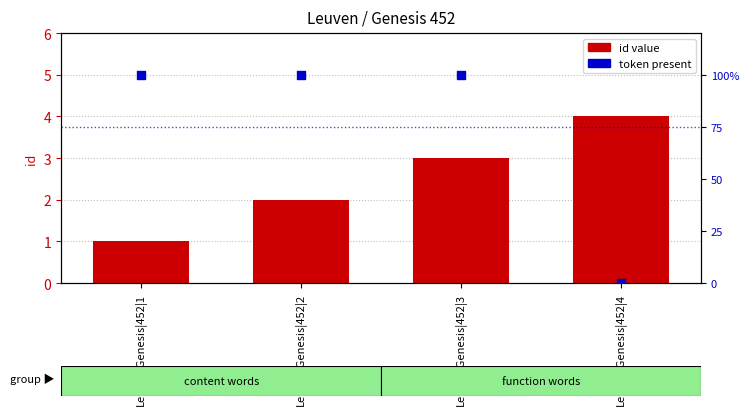

What is the total value across all series at Leuven|Genesis|452|3?

103